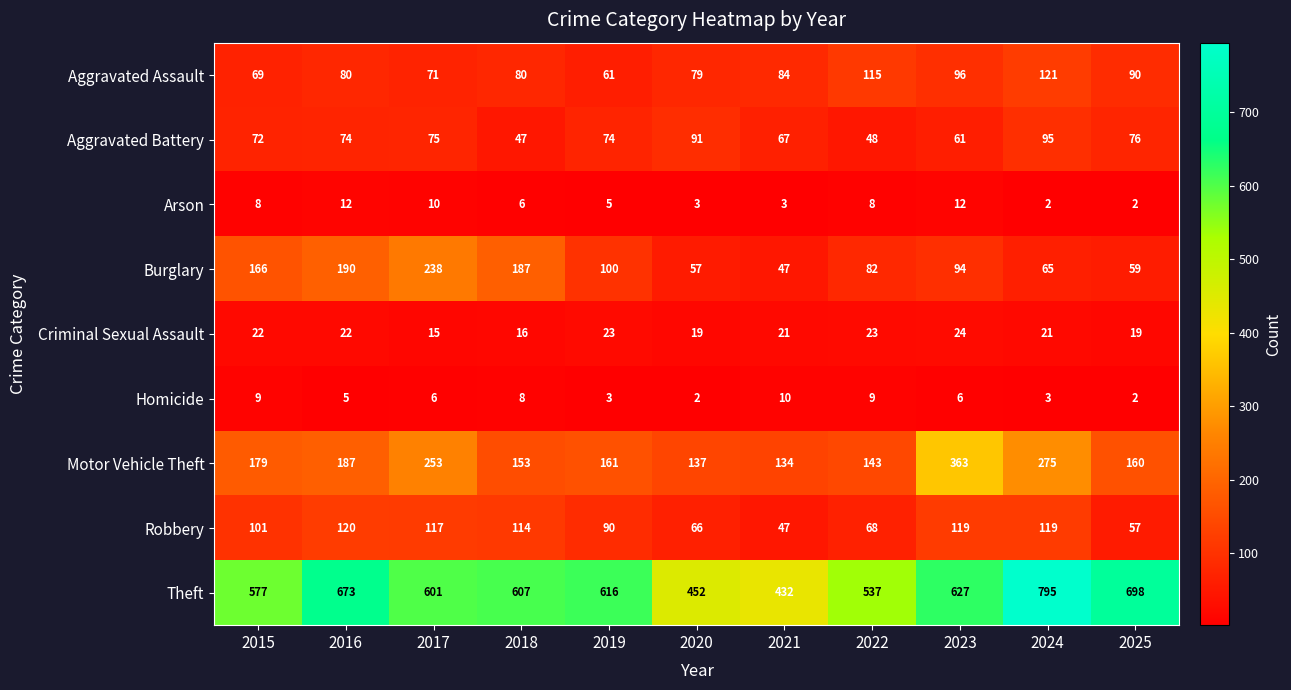

What is the difference between the Arson values at 2016 and 2025?

10